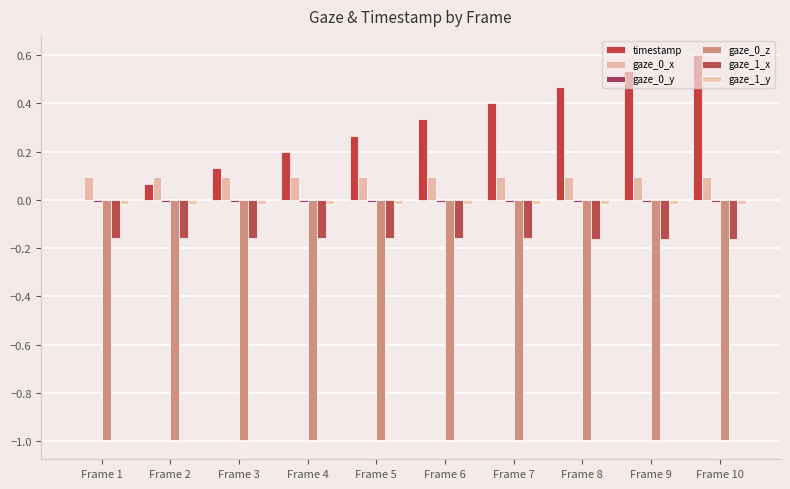

Are the bars horizontal?

No